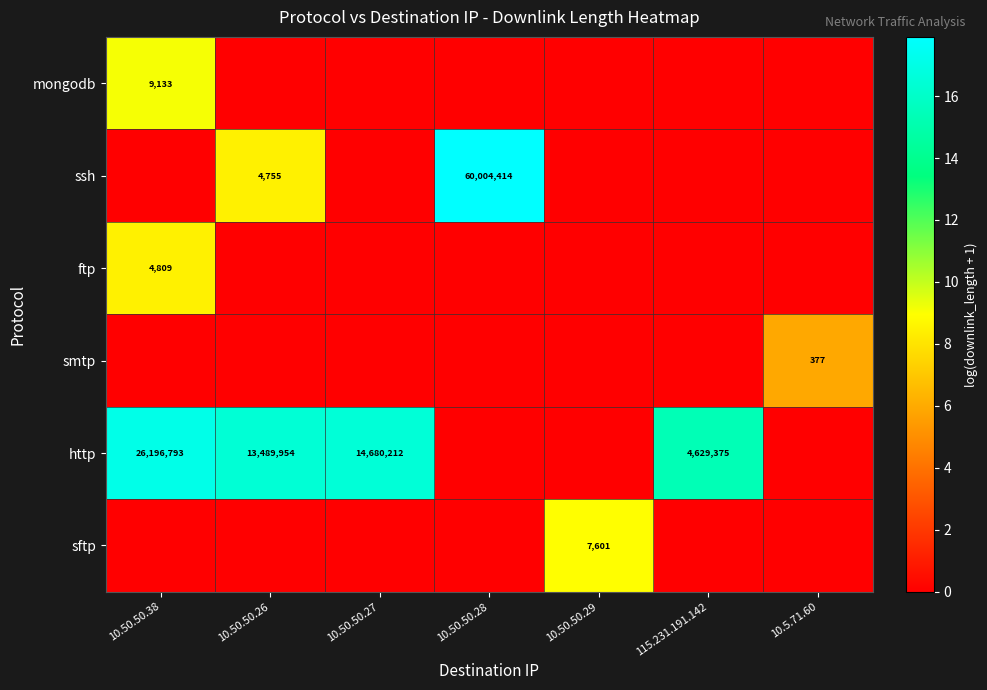

The http series shows 13489954 at 10.50.50.26. True or false?

True